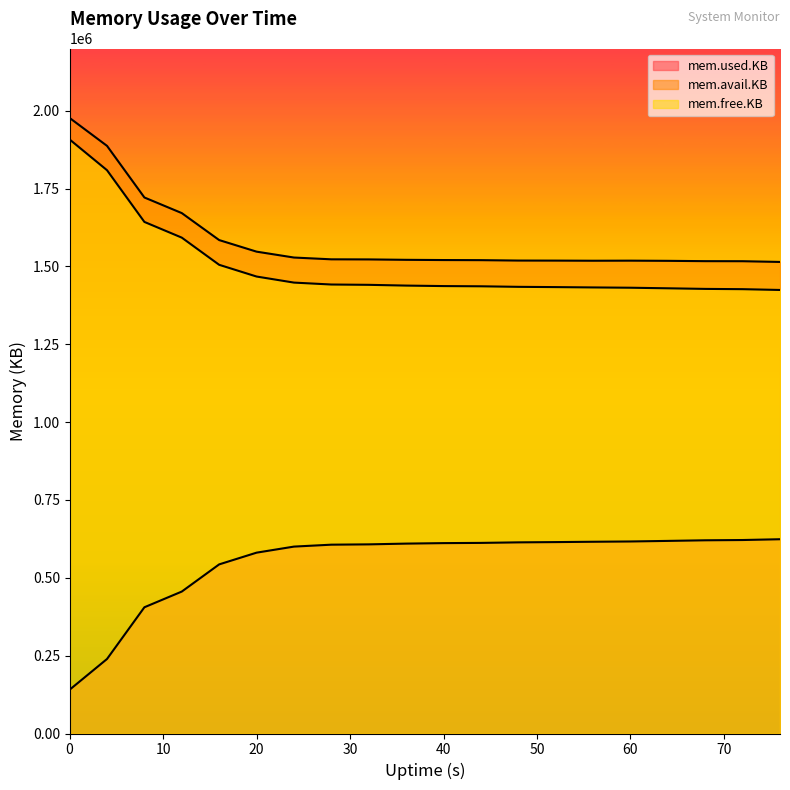

What is the highest value of the mem.used.KB series?

623940